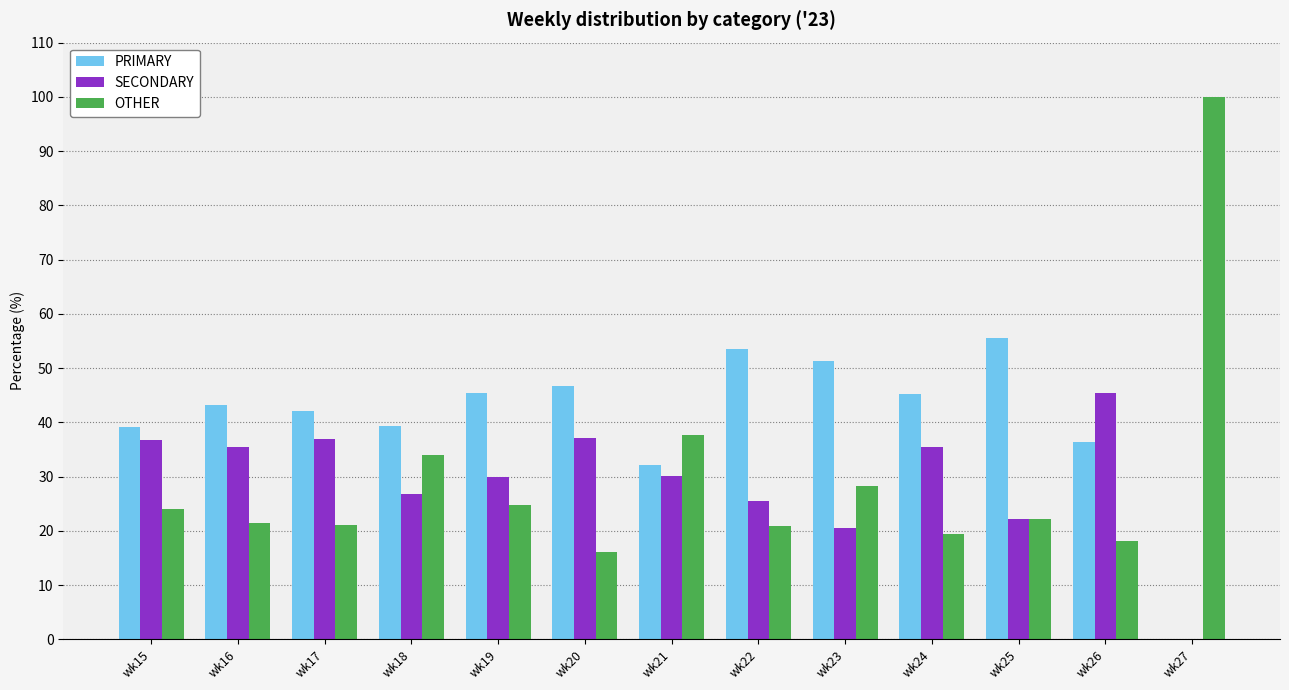

At which label does SECONDARY first exceed 30?

wk15